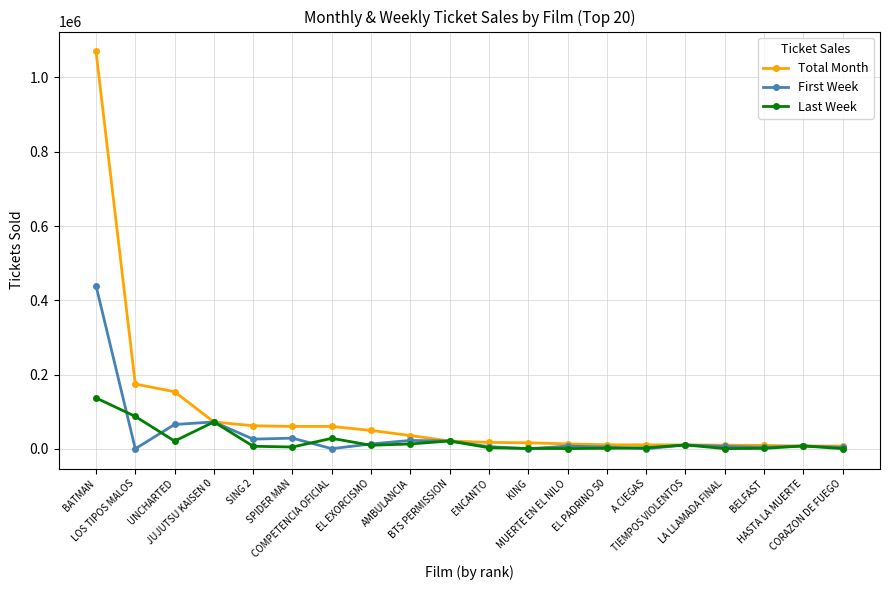

At which label is Total Month closest to 538814?

LOS TIPOS MALOS